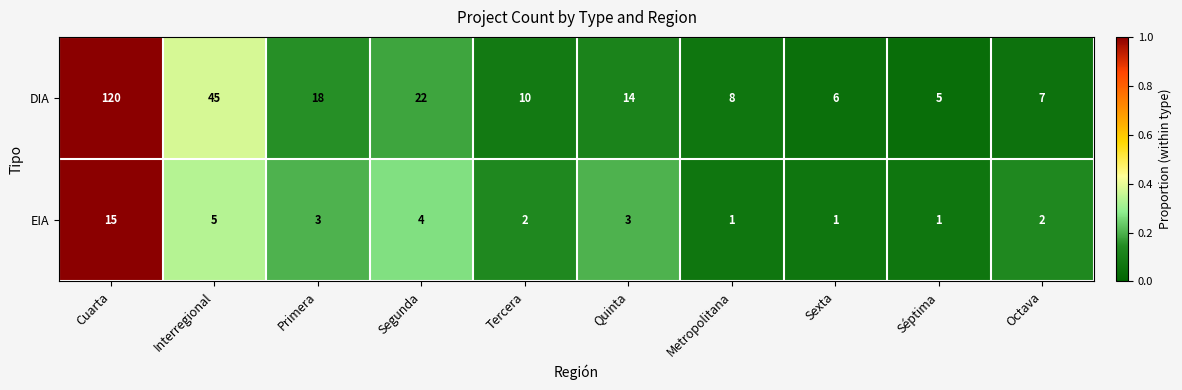

Where does the EIA series first go above 3?

Cuarta